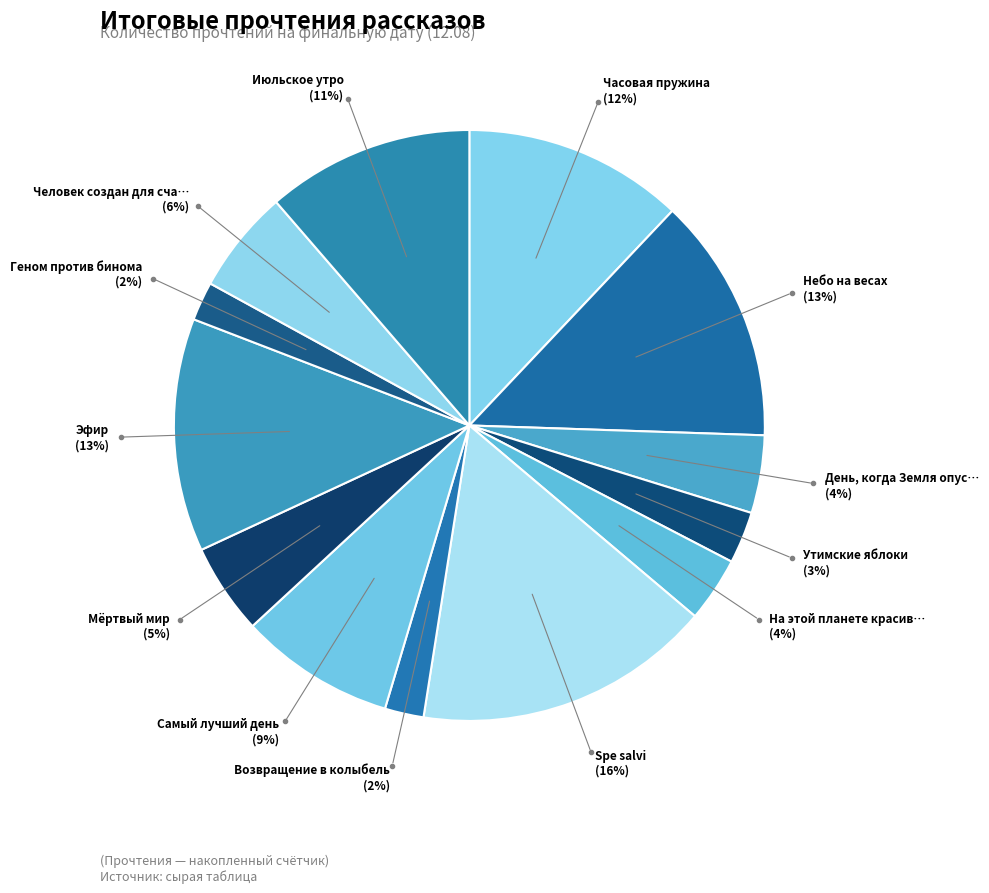

Does any single category account for the majority?

No